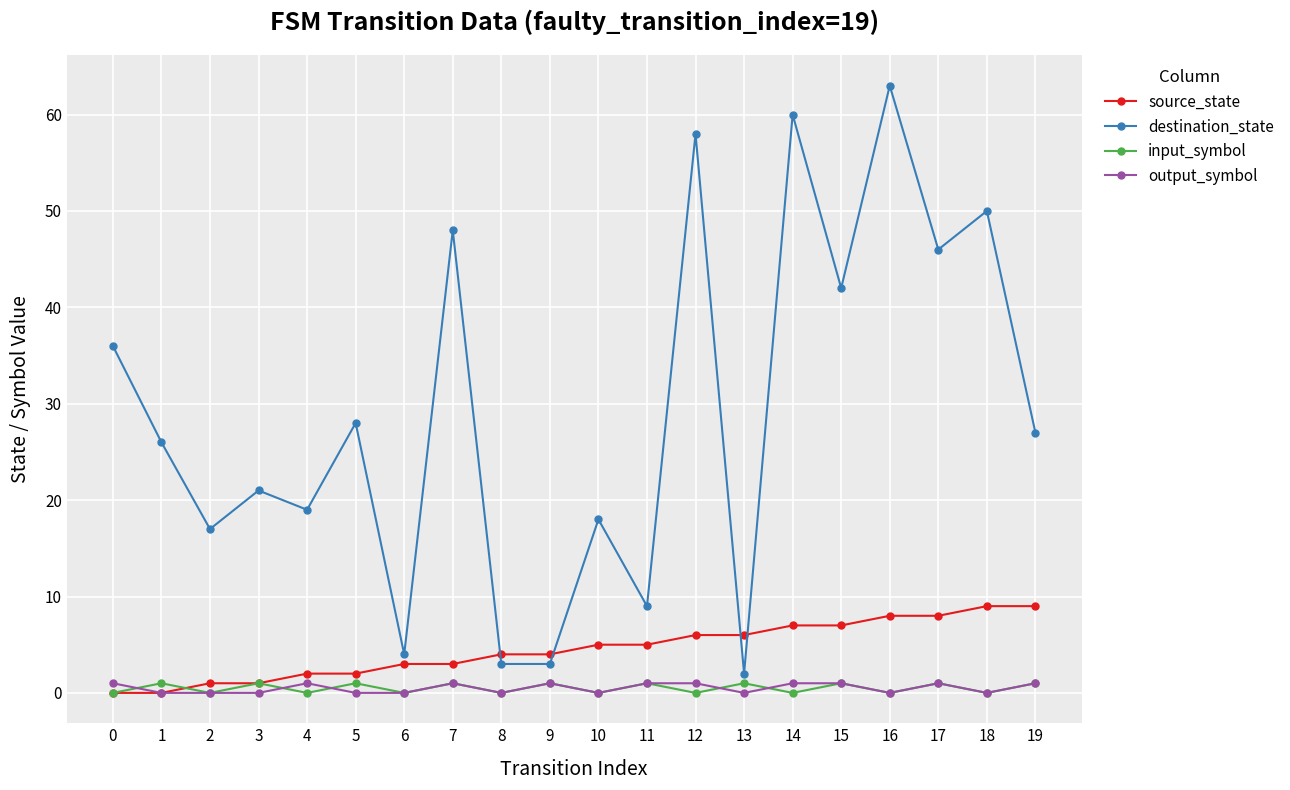

What is the total value across all series at 15?

51